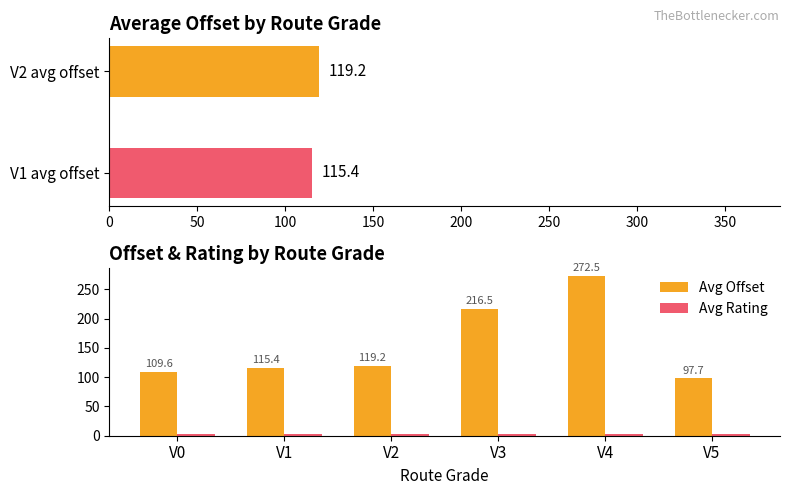

What is the sum of all Avg Offset values?

930.8